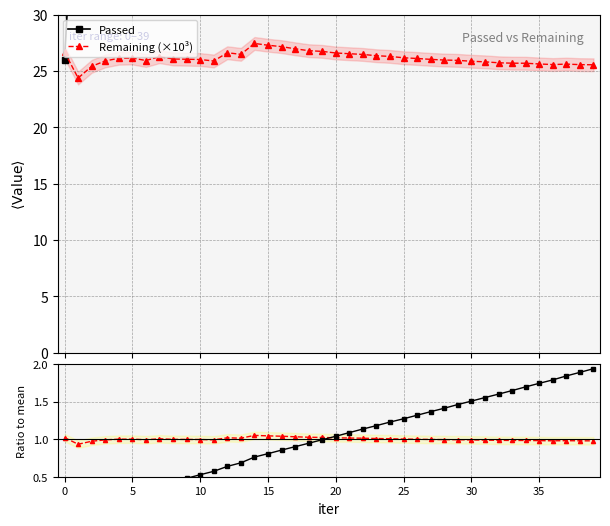

Which category has the highest value in the Remaining (×10³) series?

14